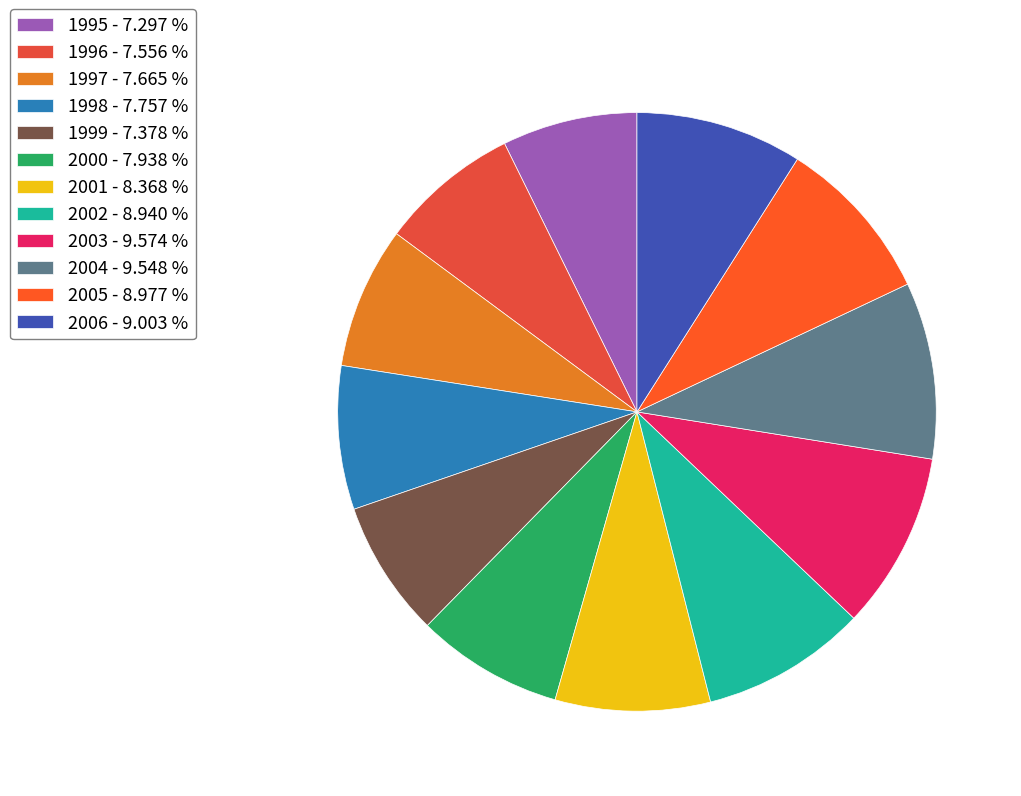

Which slice is the largest?

2003